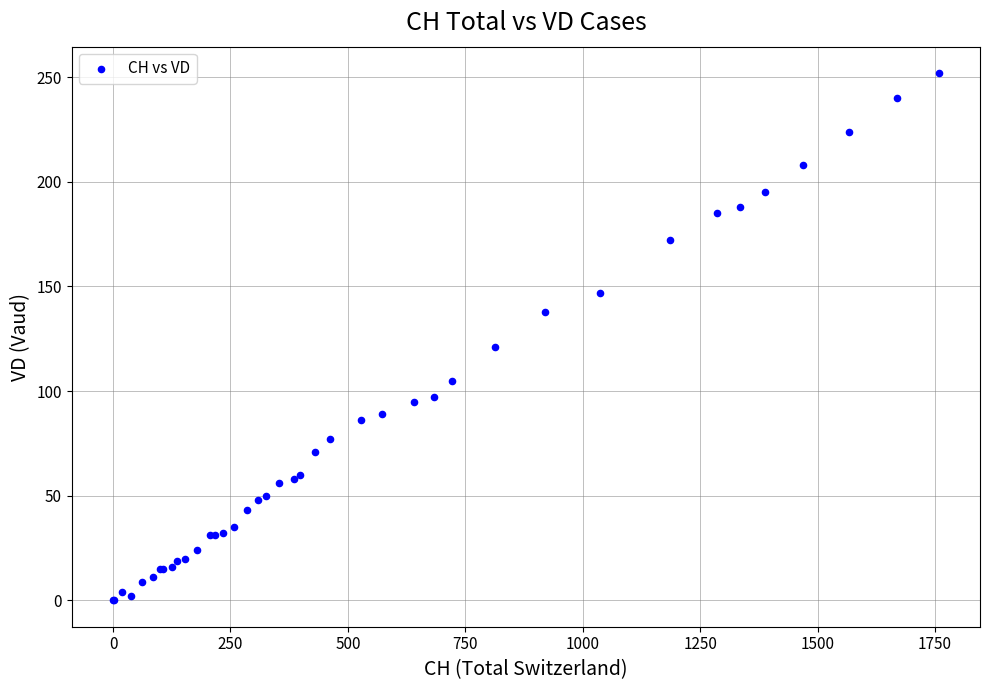

What Y value in the scatter plot is closest to 126?

121